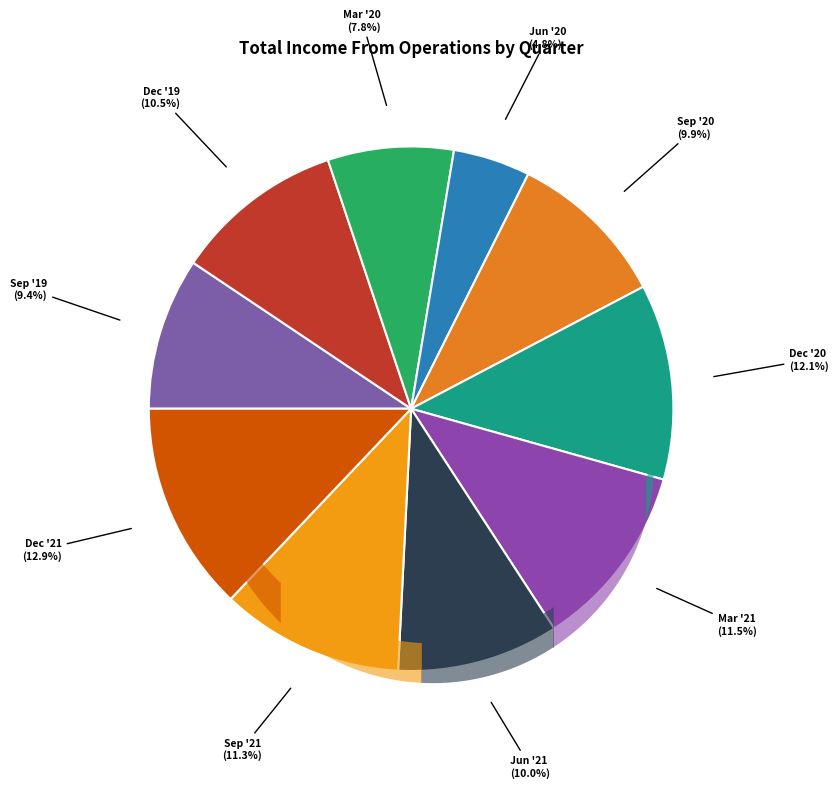

To the nearest percent, what portion does Mar '21 represent?

11%